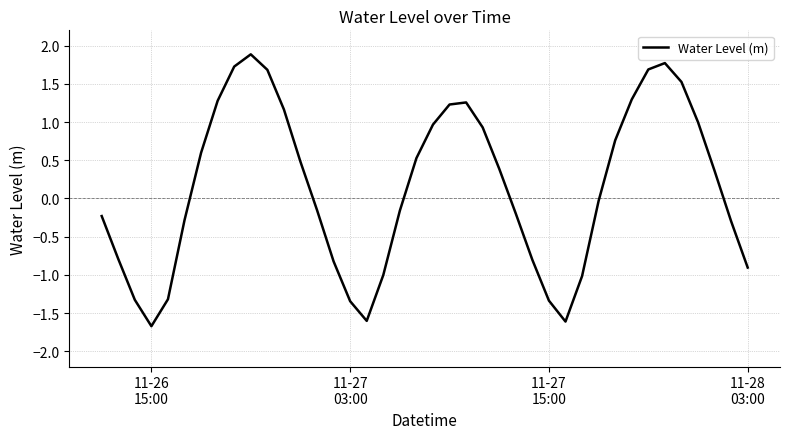

What is the greatest value displayed?

1.9